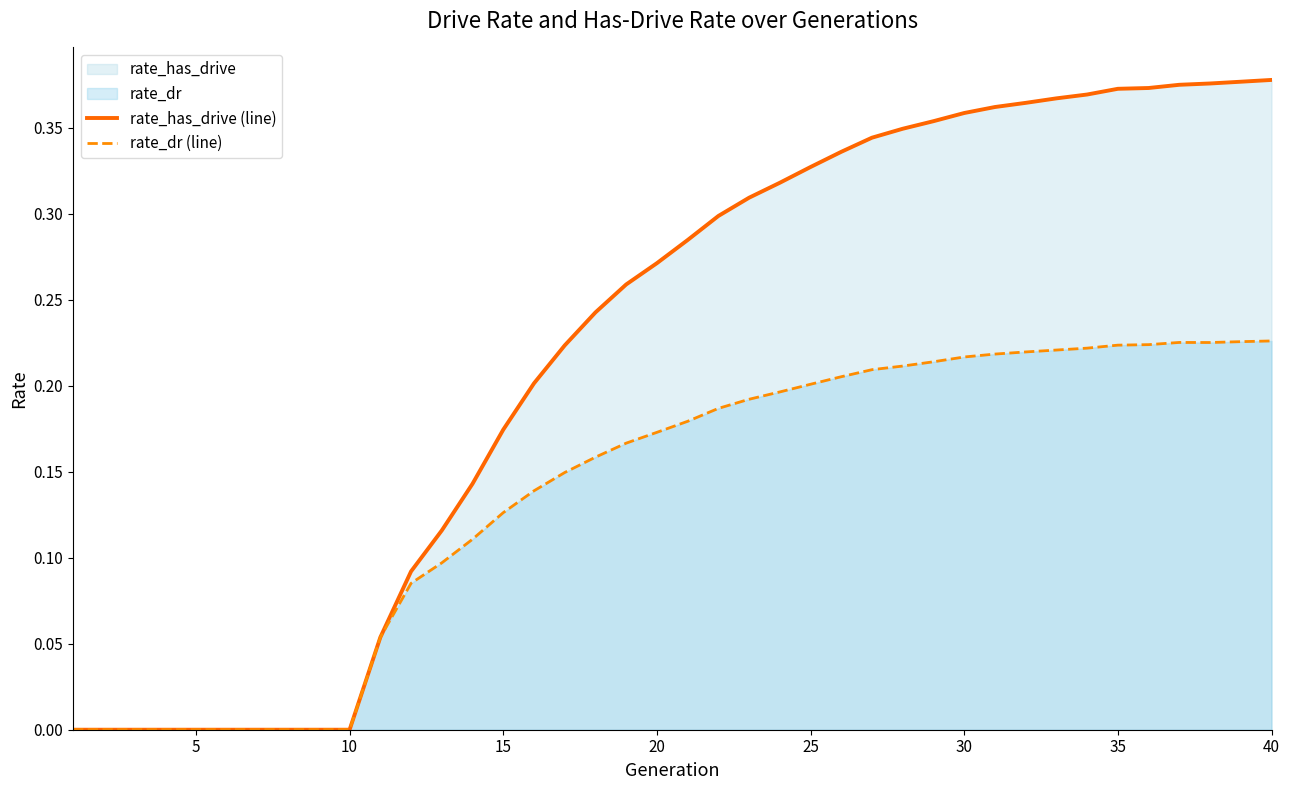

Which series has the widest spread of values?

rate_has_drive (line)